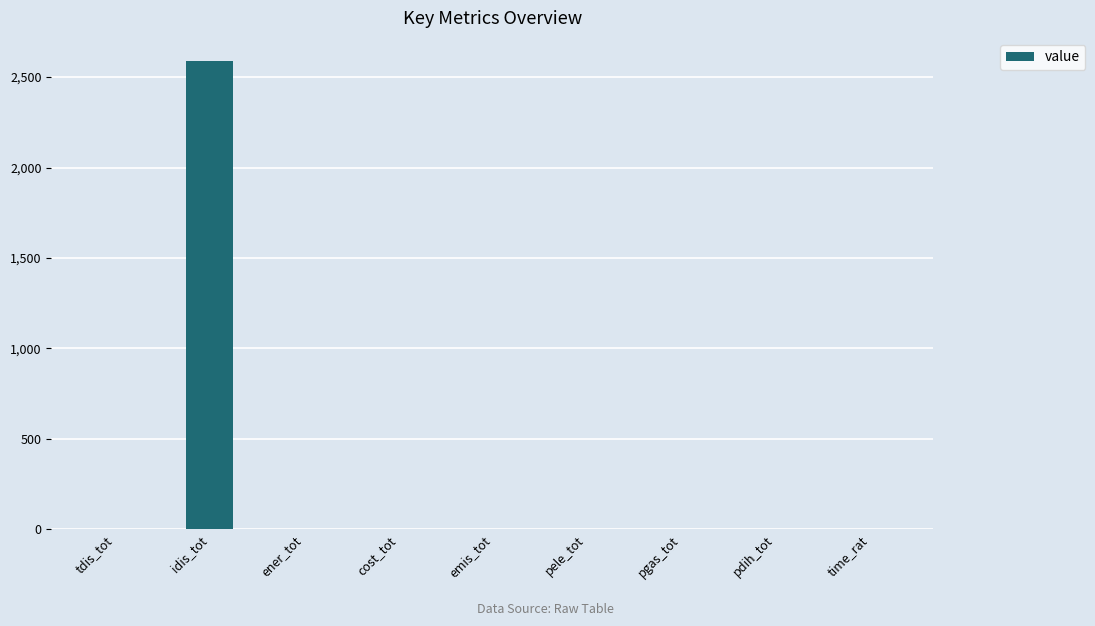

Are the bars horizontal?

No